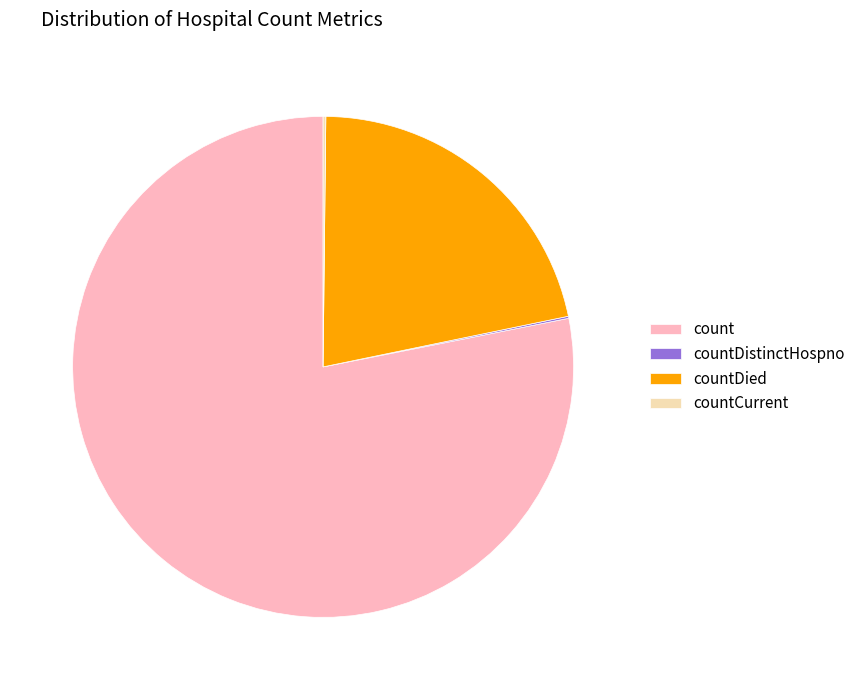

What is the majority slice?

count